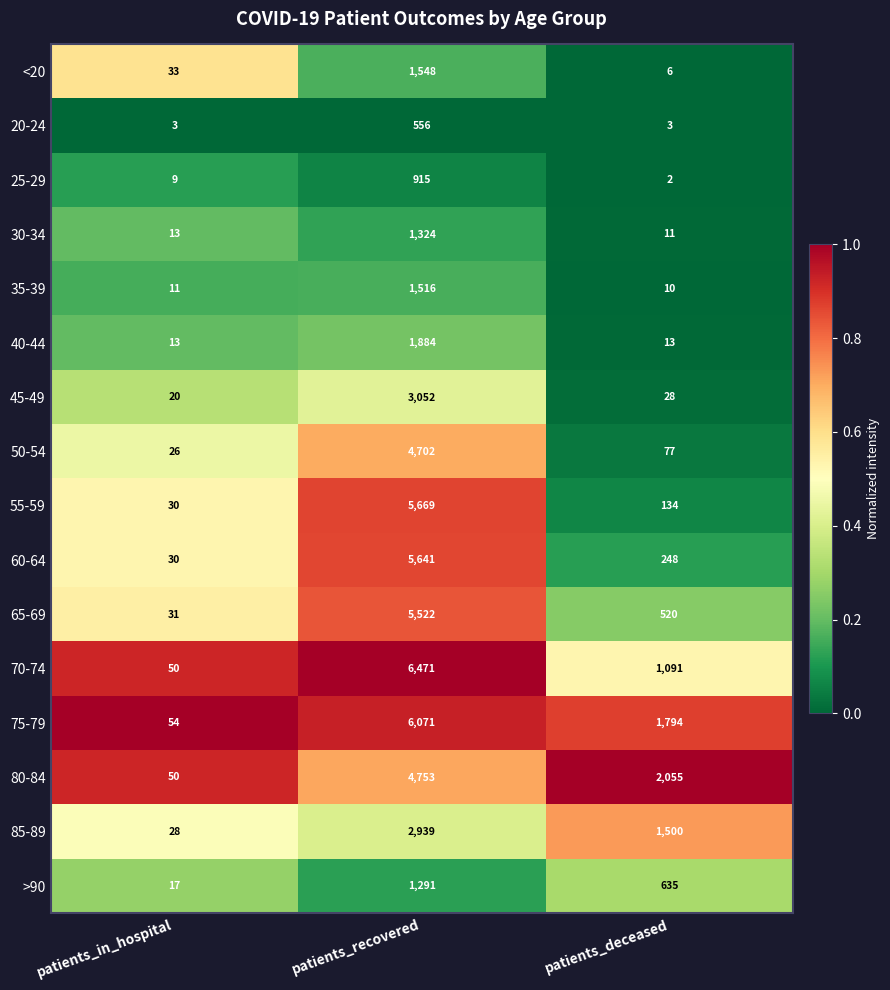

Count the 20-24 values in the range 3 to 556.

3